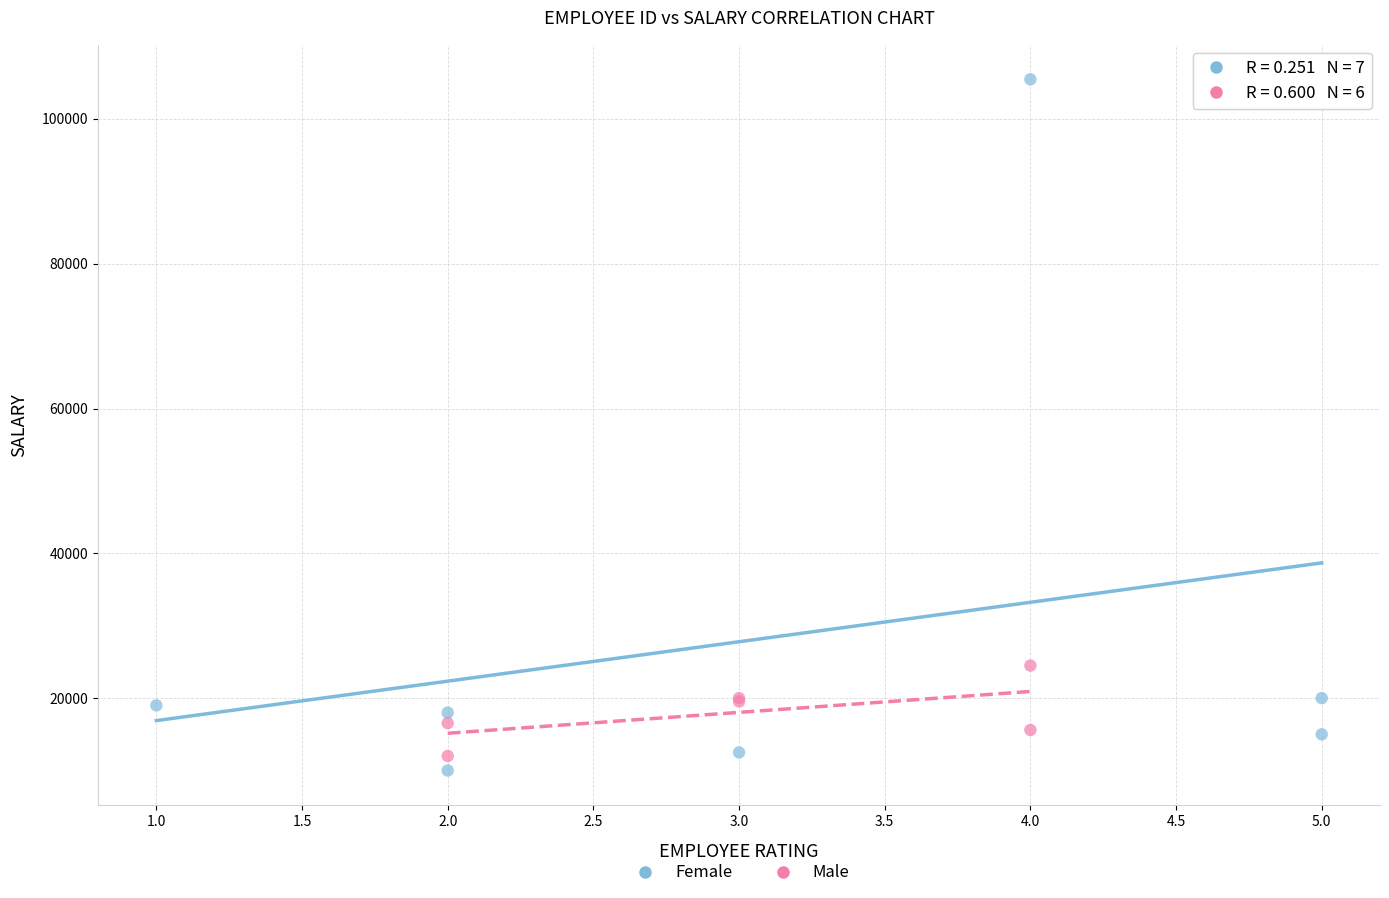

Which series contains the highest Y value?

Female